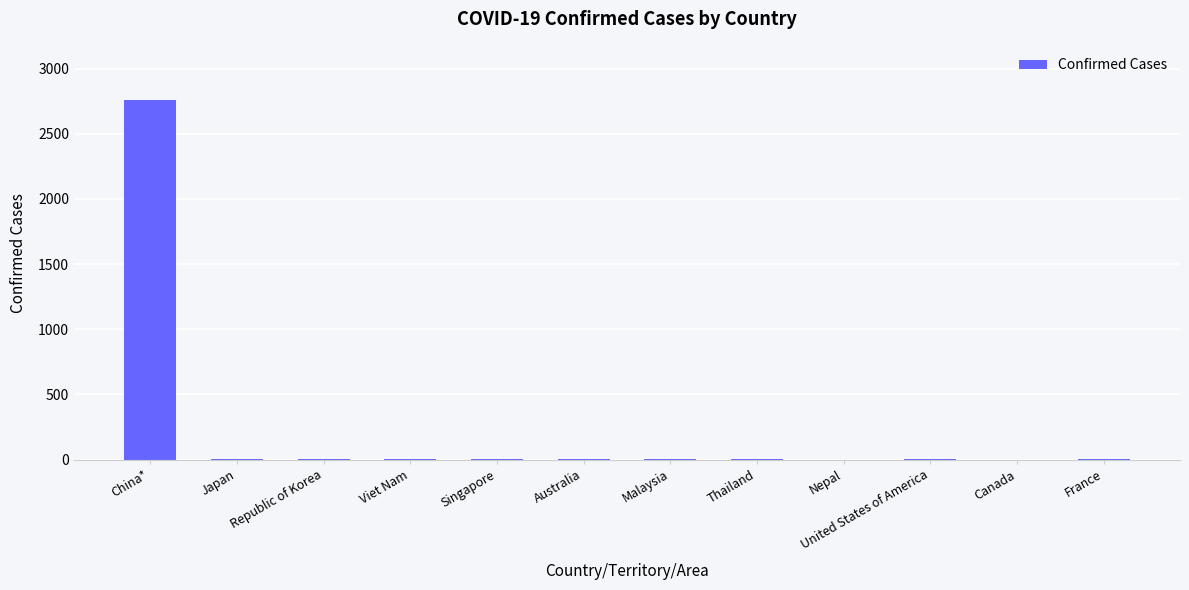

What is the average value?

233